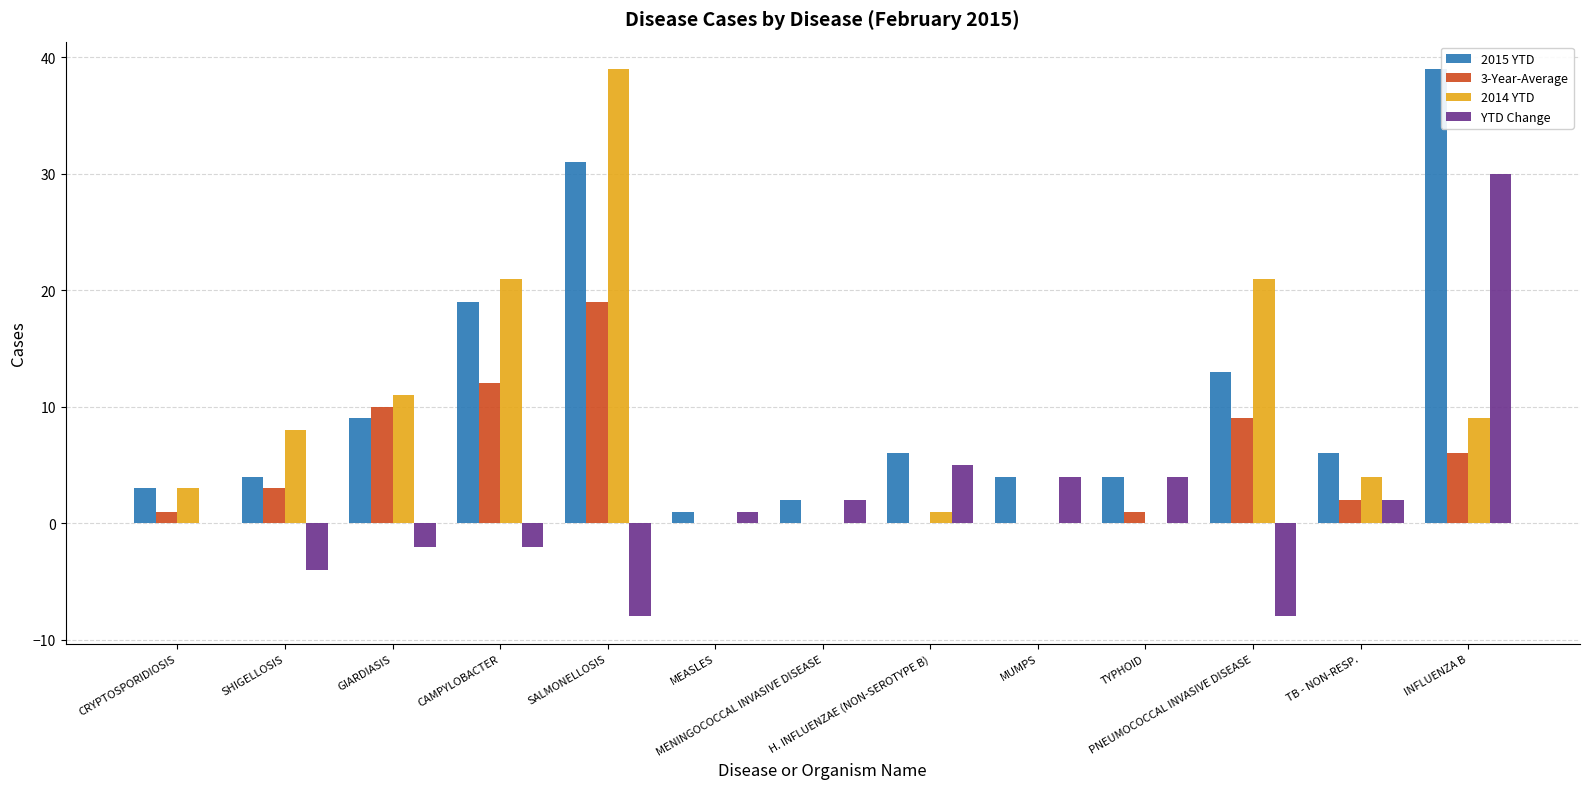

What is the label of the 13th bar from the left?

INFLUENZA B